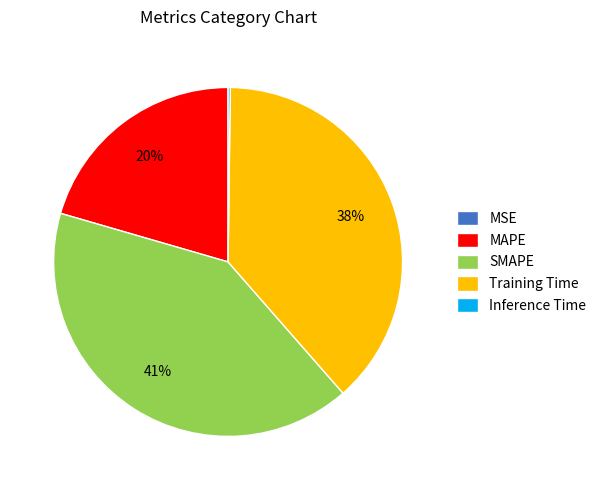

To the nearest percent, what portion does Training Time represent?

38%